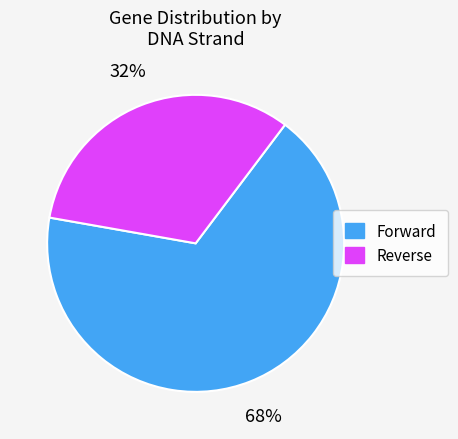

What percentage is the Forward slice, to the nearest percent?

67%